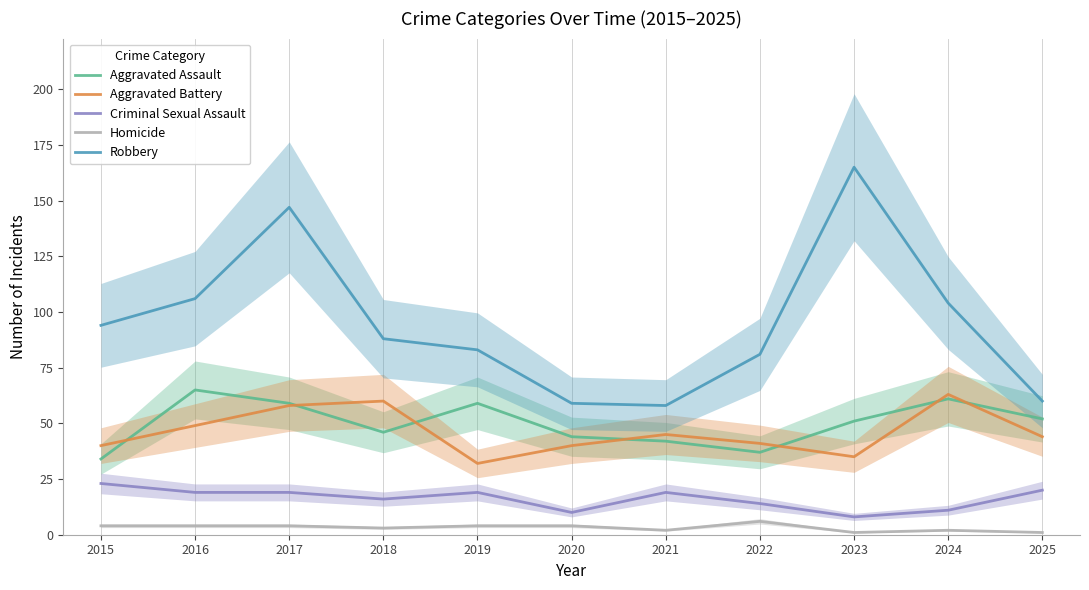

True or false: Aggravated Assault and Robbery cross at least once.

False